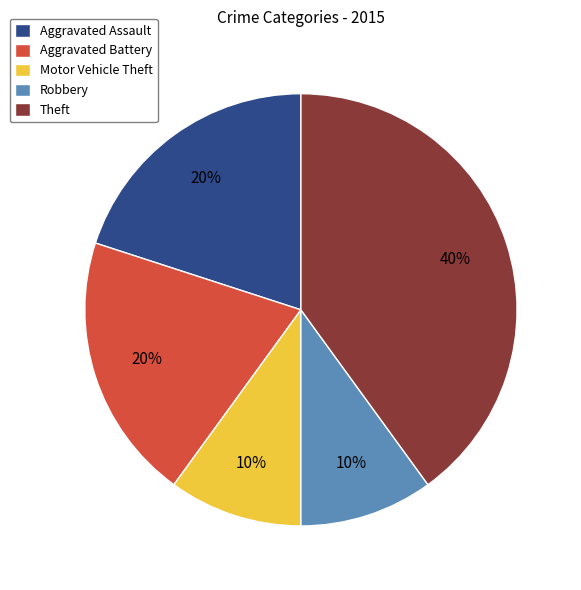

How many segments does this pie chart have?

5